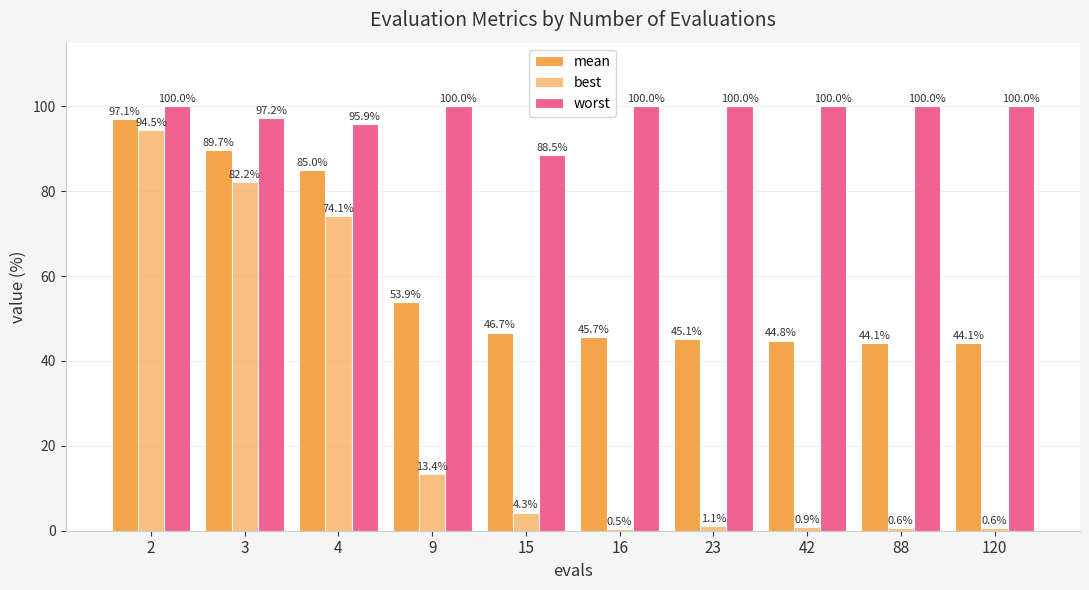

Rank the series at 88 from highest to lowest value.

worst, mean, best